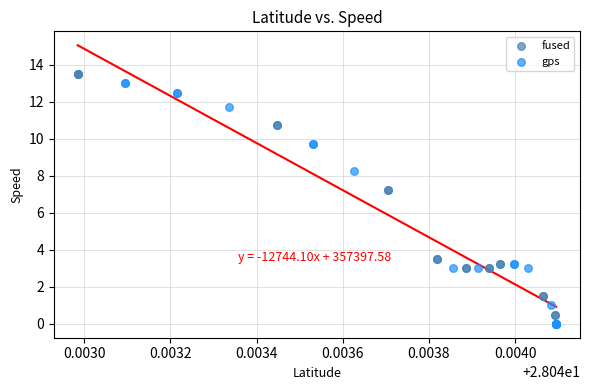

What are all the series names shown in the legend?

fused, gps